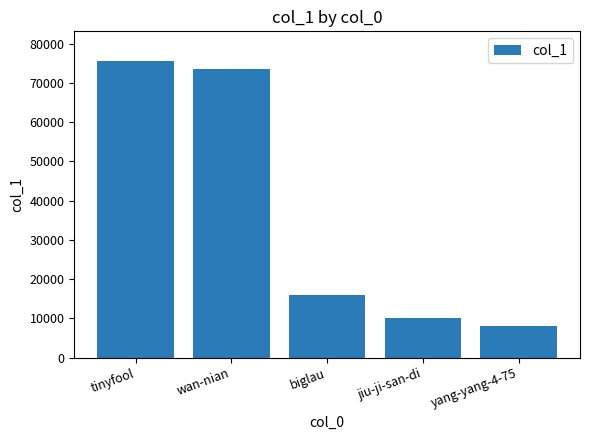

Reading right to left, transcribe all the data shown in this chart.

yang-yang-4-75=8185	jiu-ji-san-di=9995	biglau=16045	wan-nian=73609	tinyfool=75616